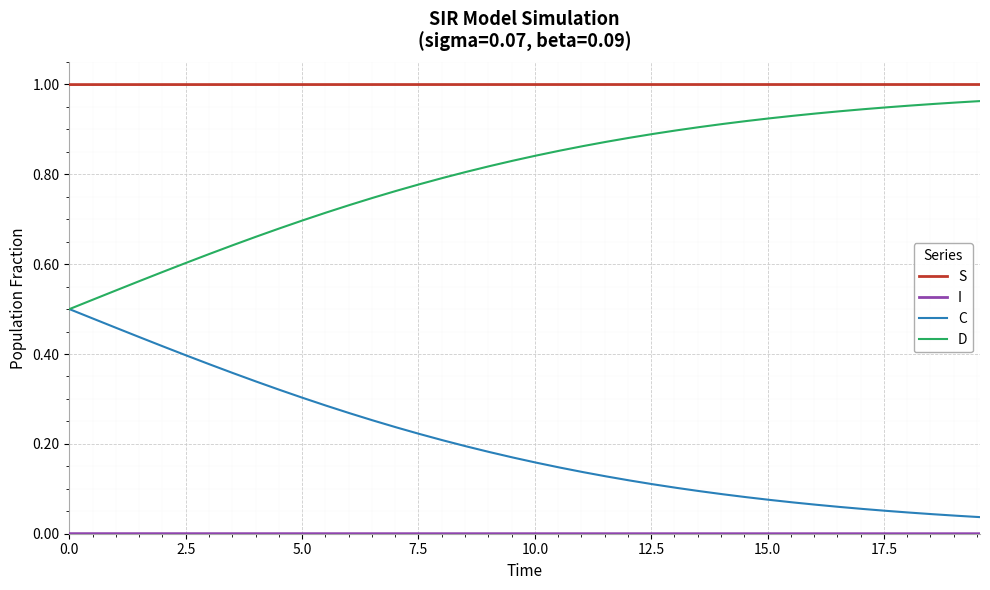

True or false: C and S intersect in this chart.

False